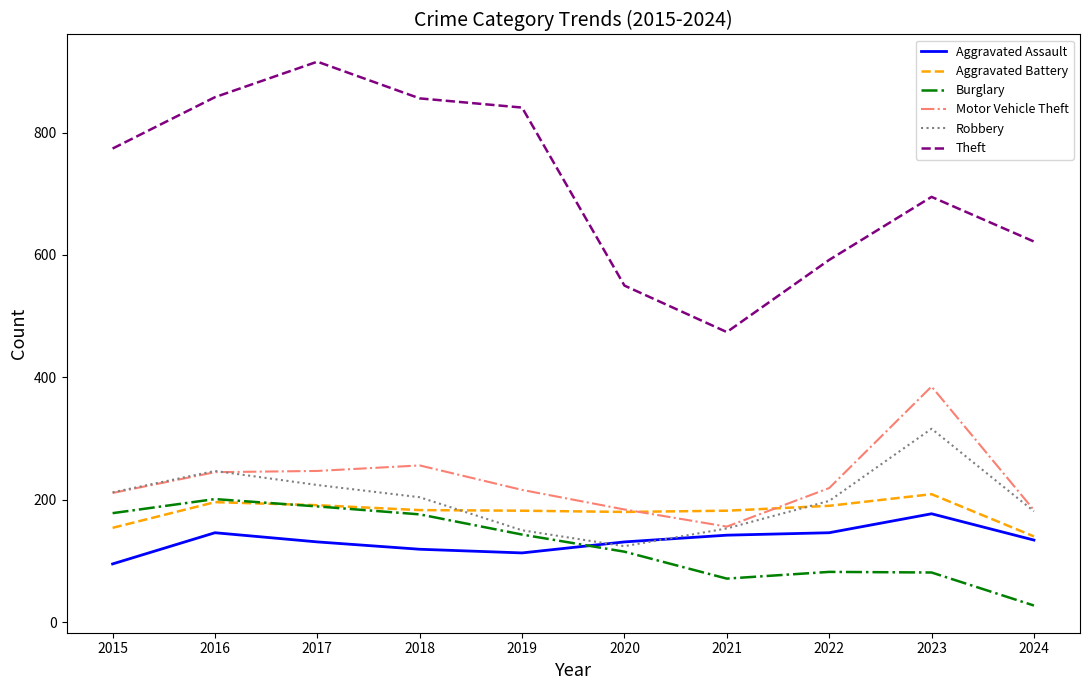

What is the minimum value for Aggravated Assault?

95